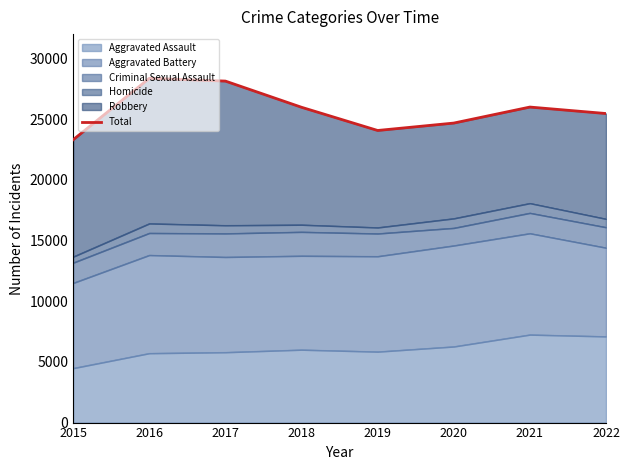

Does the chart have visible grid lines?

No